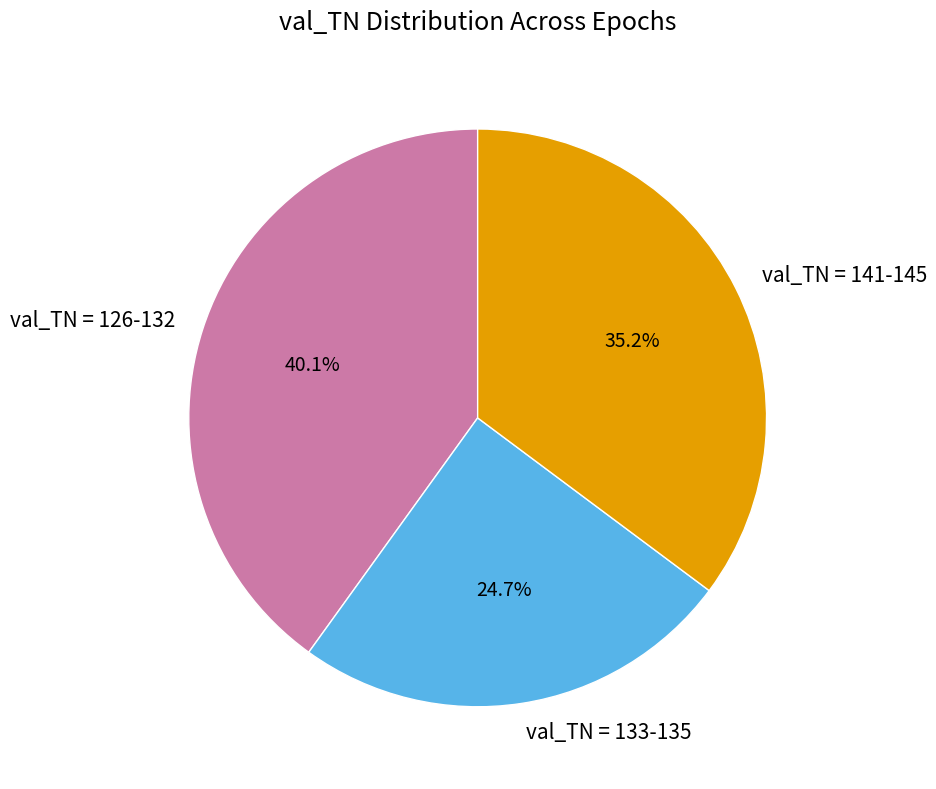

What is the ratio of the value at val_TN = 126-132 to the value at val_TN = 133-135?

1.6